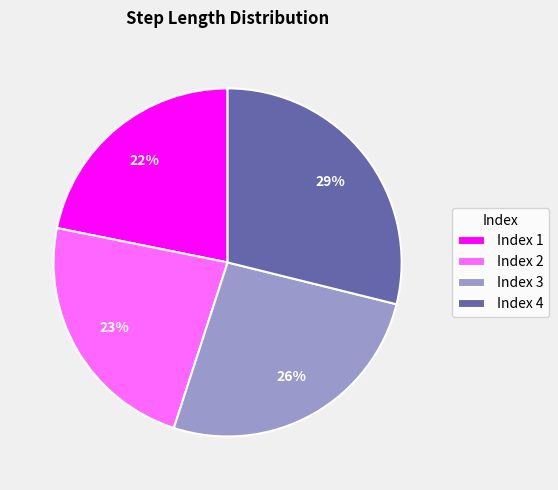

How many slices are in this pie chart?

4